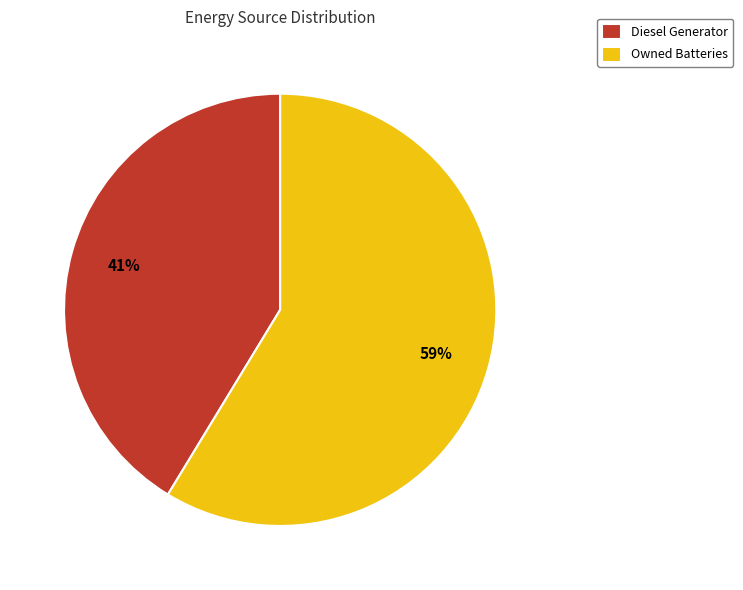

Combined, do Owned Batteries and Diesel Generator account for over 50%?

Yes